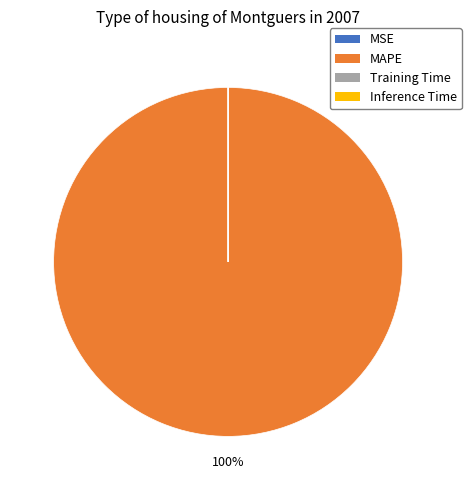

Which category accounts for the majority?

MAPE